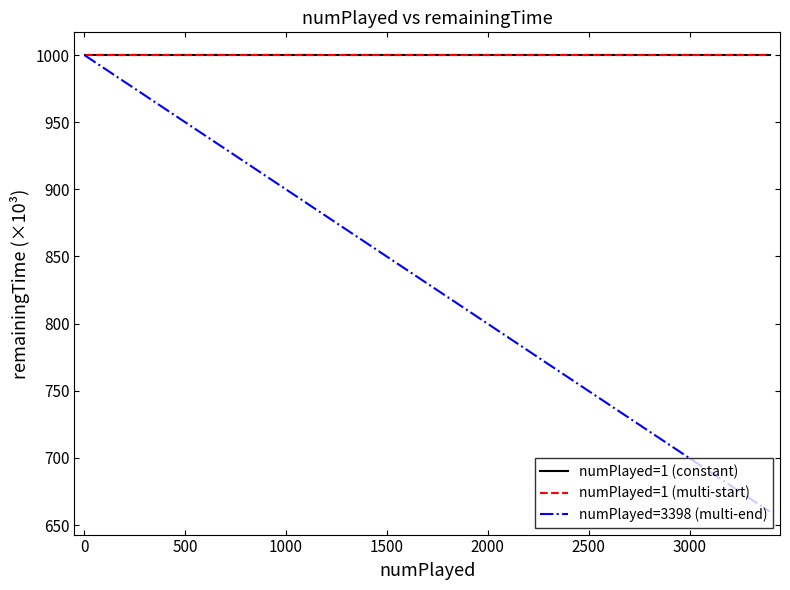

True or false: numPlayed=3398 (multi-end) and numPlayed=1 (multi-start) cross at least once.

False